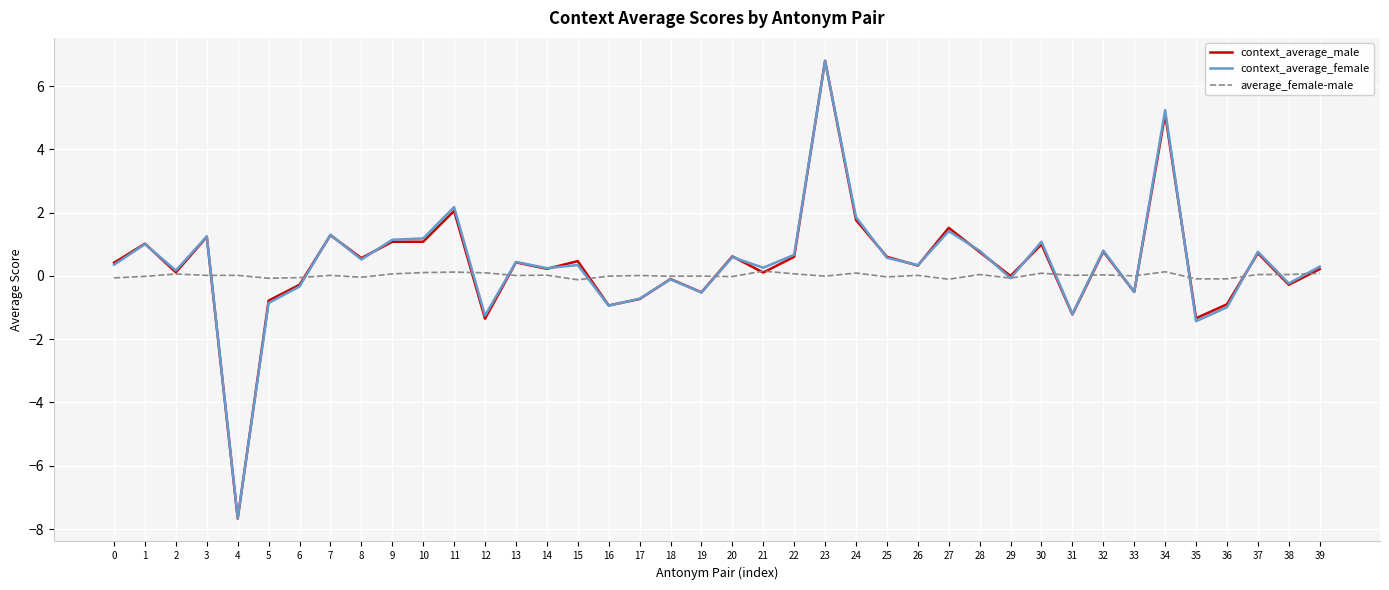

What is the greatest value displayed?

6.8